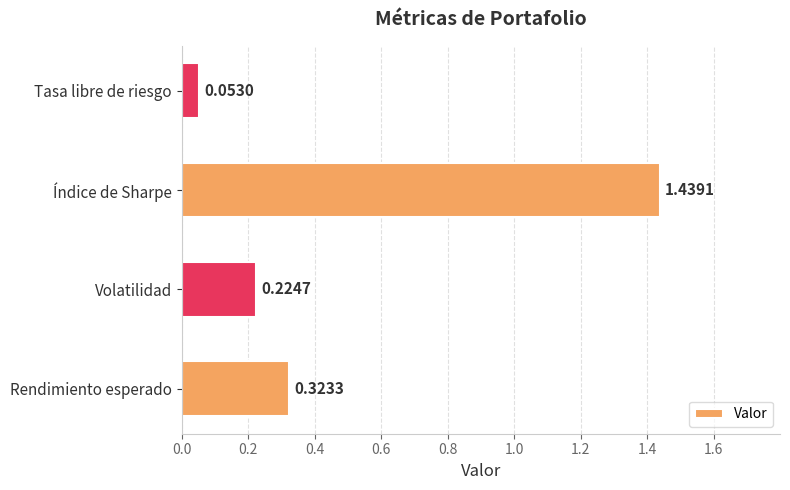

How many categories are shown in the chart?

4